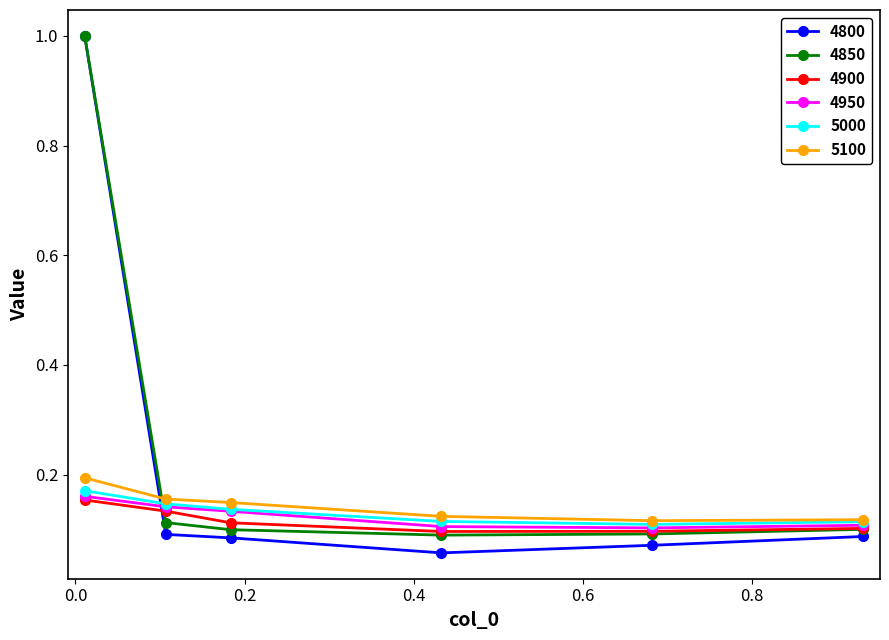

Which series has the widest spread of values?

4800